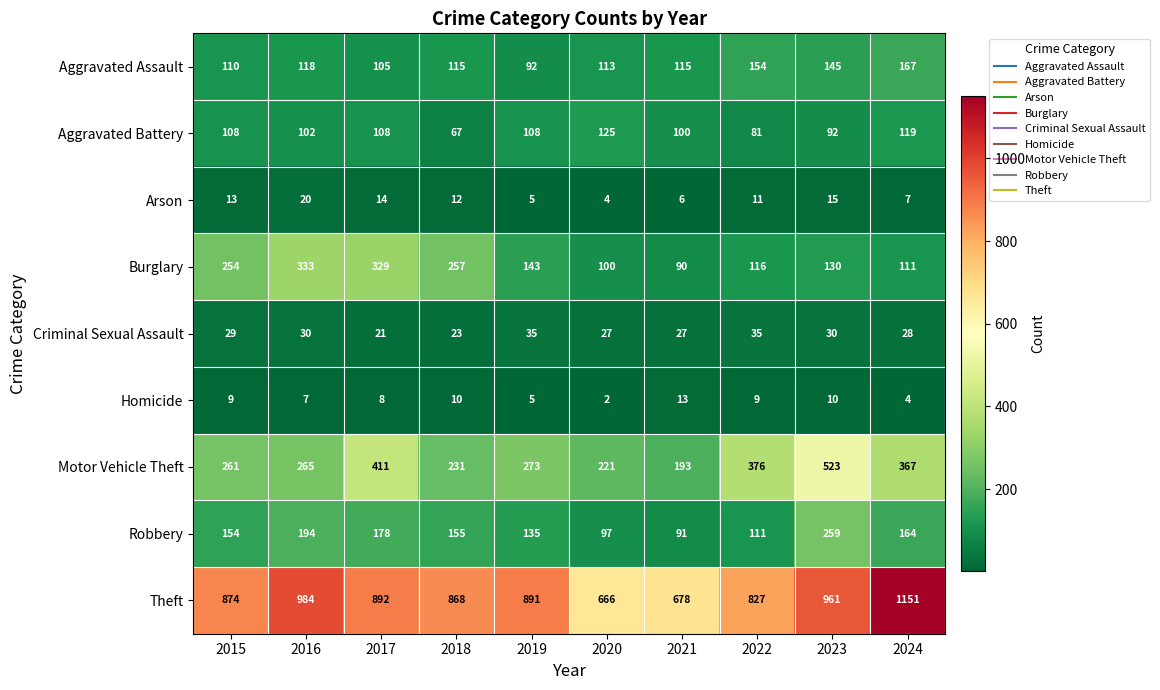

What value does the Aggravated Battery series have at 2019?

108